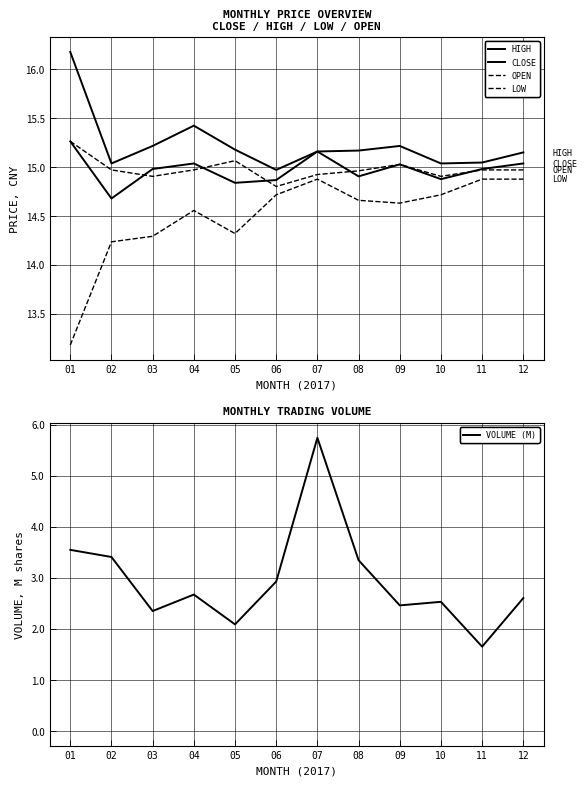

Is it true that OPEN equals 14.9 at 03?

True